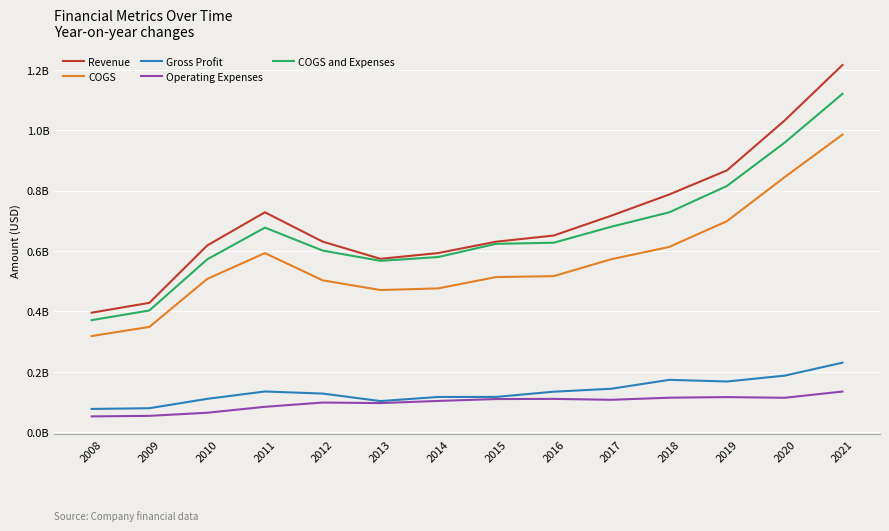

What are all the series names shown in the legend?

Revenue, COGS, Gross Profit, Operating Expenses, COGS and Expenses